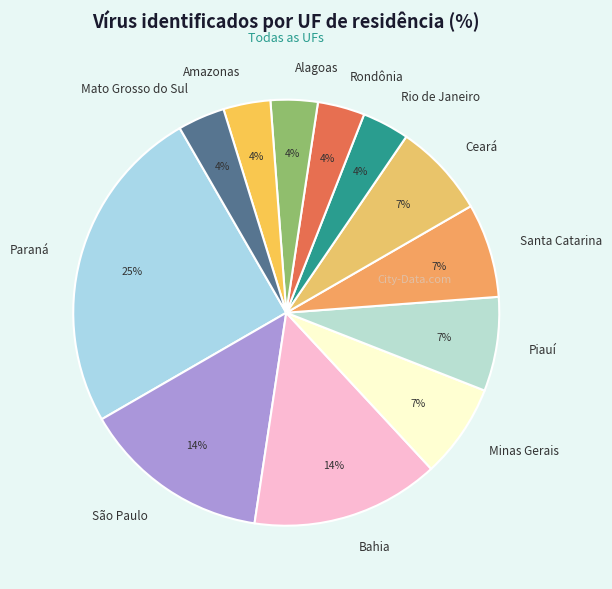

What is the ratio of the value at Rio de Janeiro to the value at Amazonas?

1.0